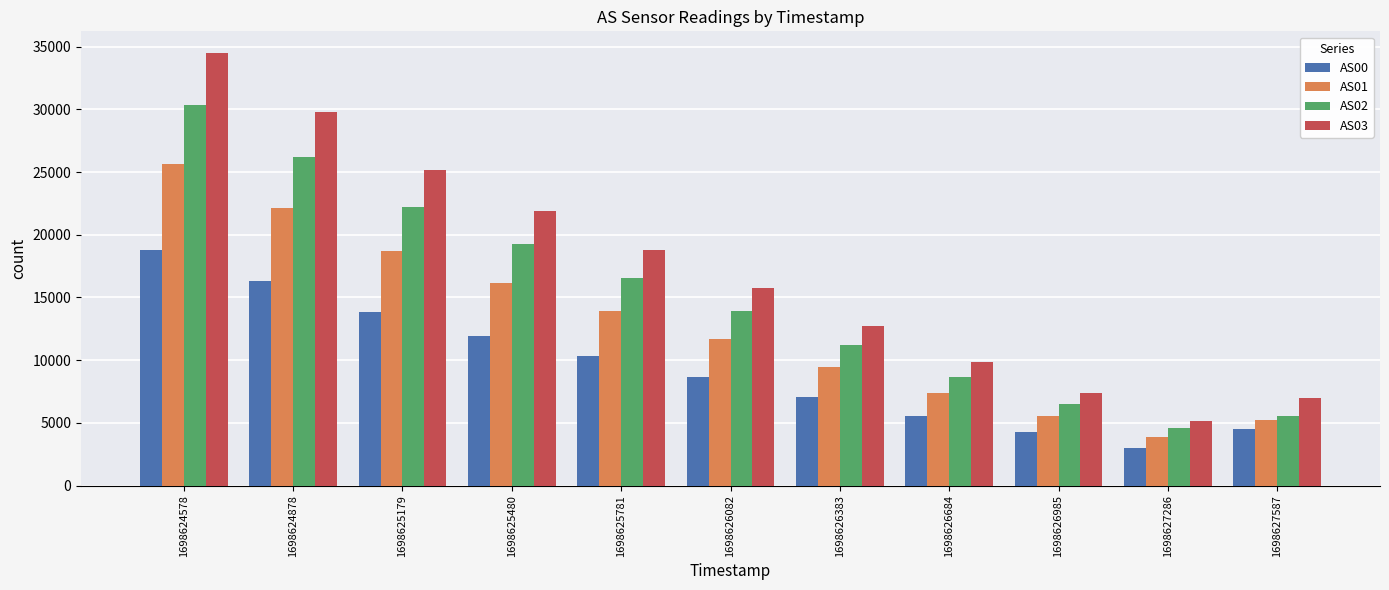

Which series has the largest range (max minus min)?

AS03